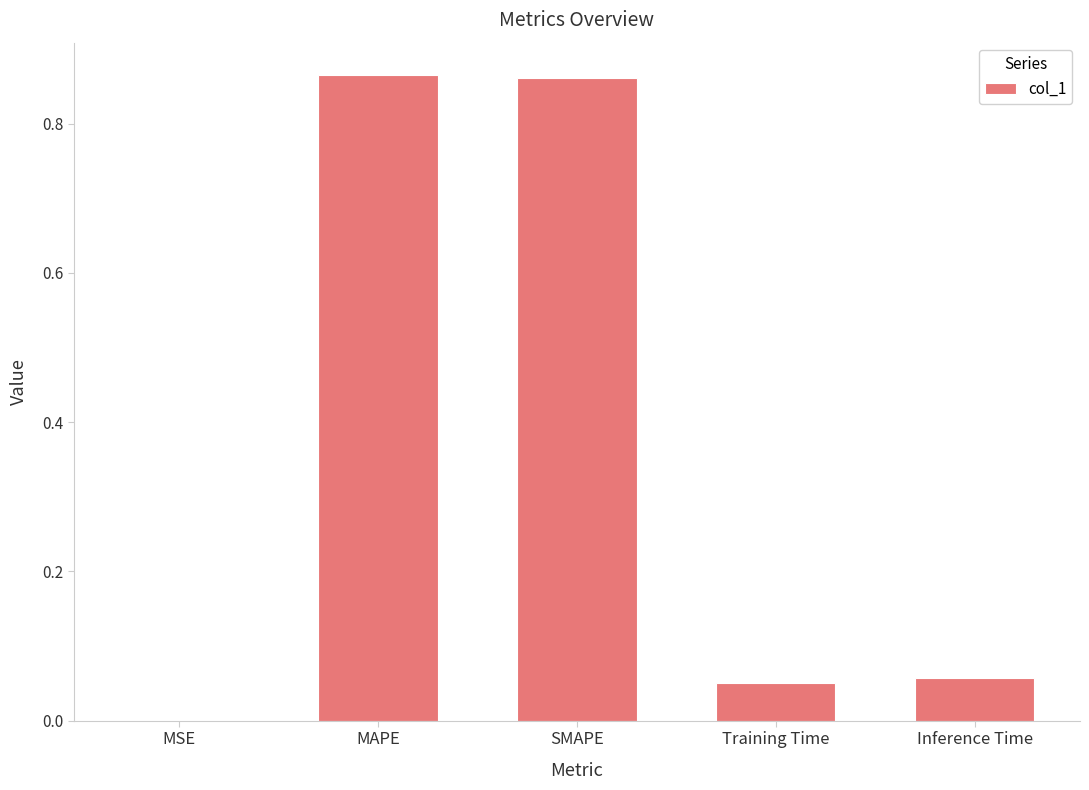

The chart shows a value of 0.0 at Inference Time. True or false?

False